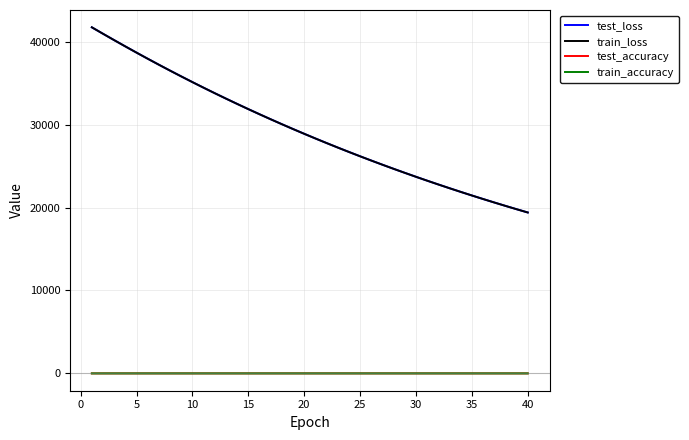

What is the greatest value displayed?

41733.9